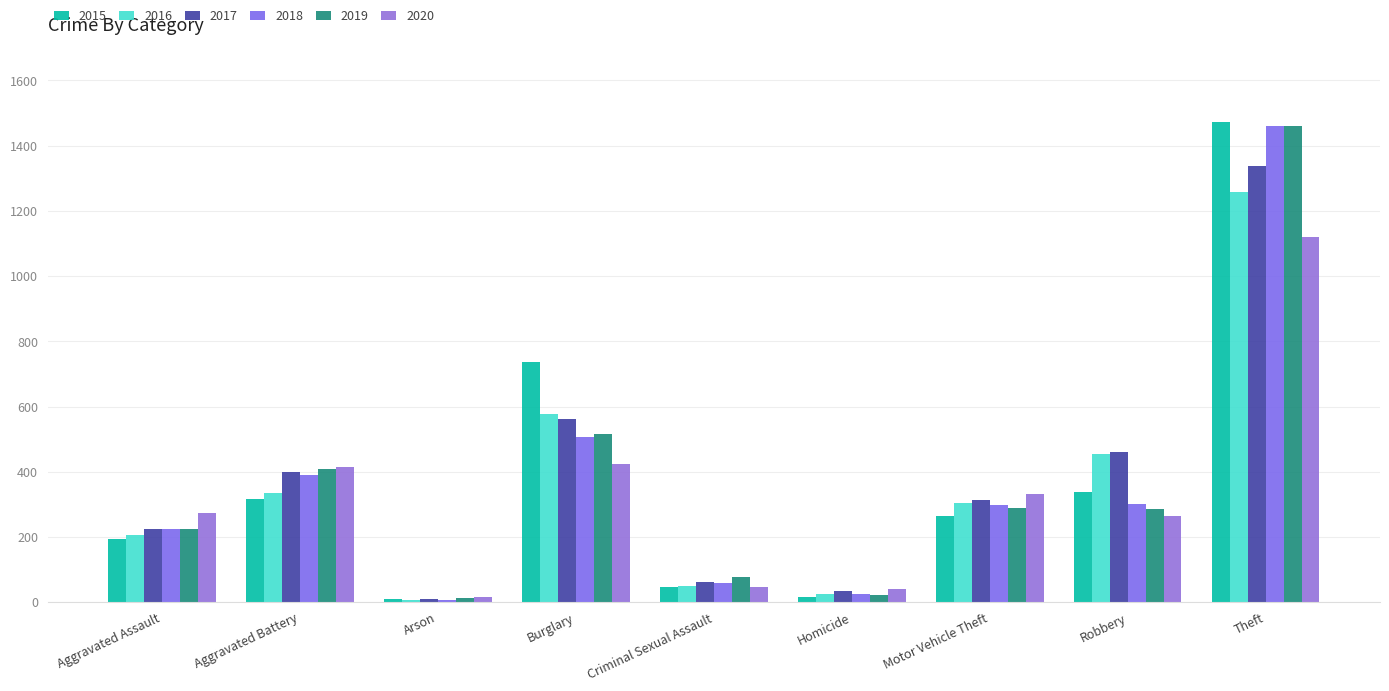

What is the minimum value shown in the chart?

7